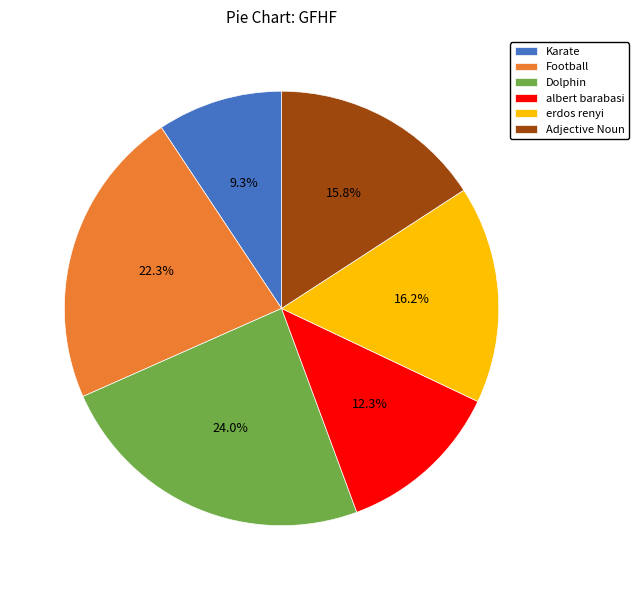

What portion of the pie excludes erdos renyi?

83.8%